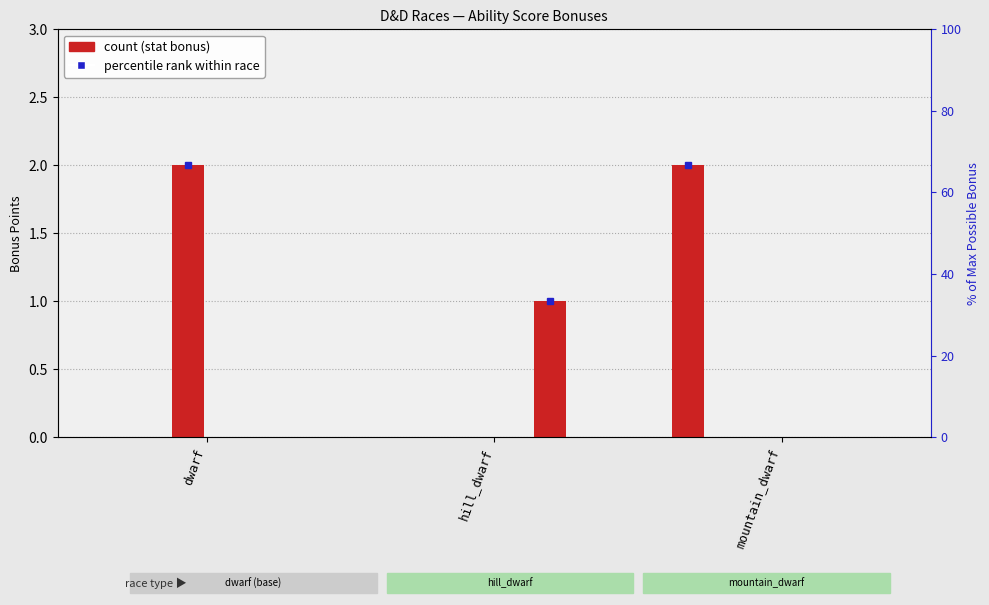

How many series are shown in this chart?

6